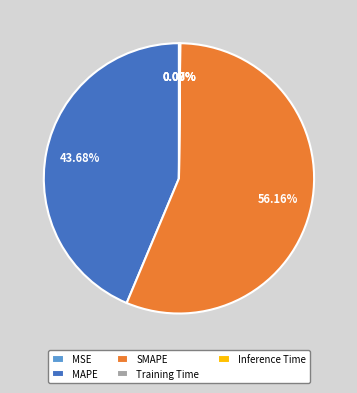

Which slice is the largest?

SMAPE